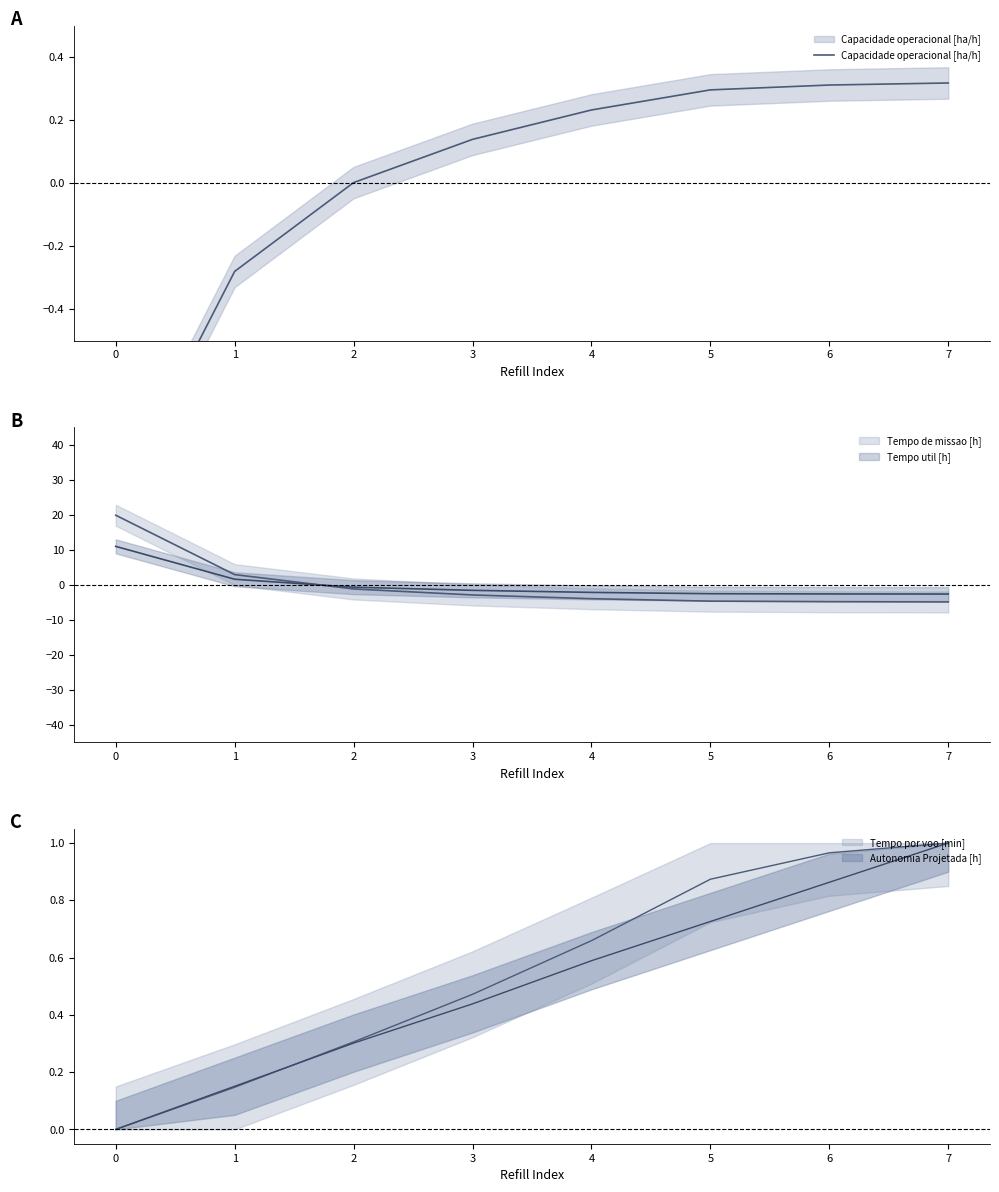

True or false: the data has more than 0 interior local peaks.

False